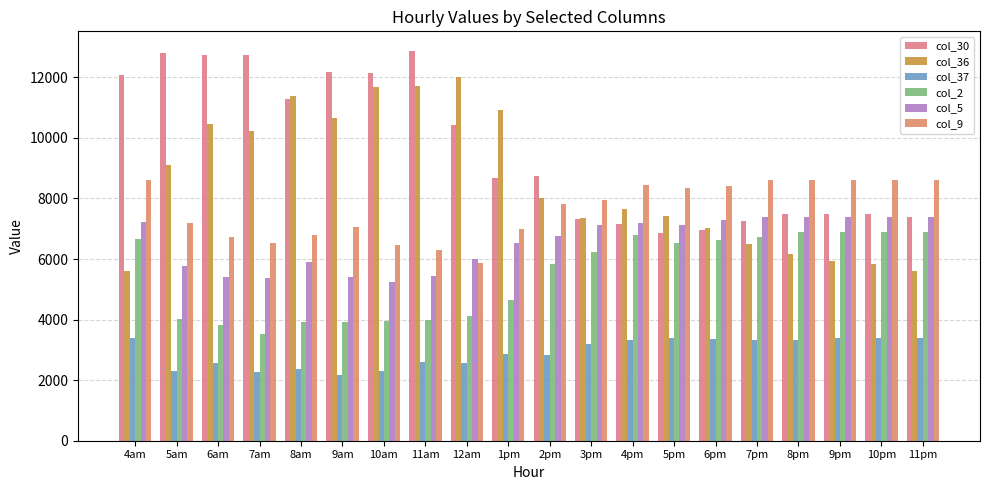

The value of col_30 at 9am is 5952.2. True or false?

False